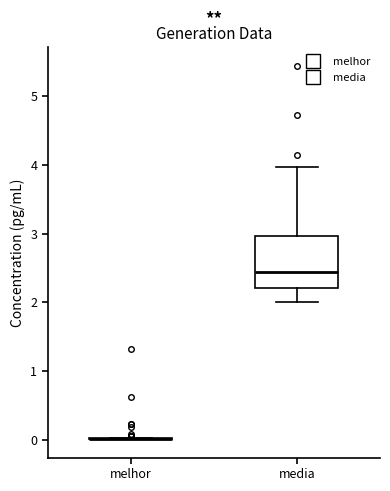

Reading left to right, read every box against the y-axis: the position of its median line, the range the box covers, and the ends of its whiskers. The values are not printed on the chart, so give them approximately, as read against the axis.

melhor: box collapsed to a line at 0.0, whiskers 0.0 to 0.0
media: median 2.4, box 2.2 to 3.0, whiskers 2.0 to 4.0